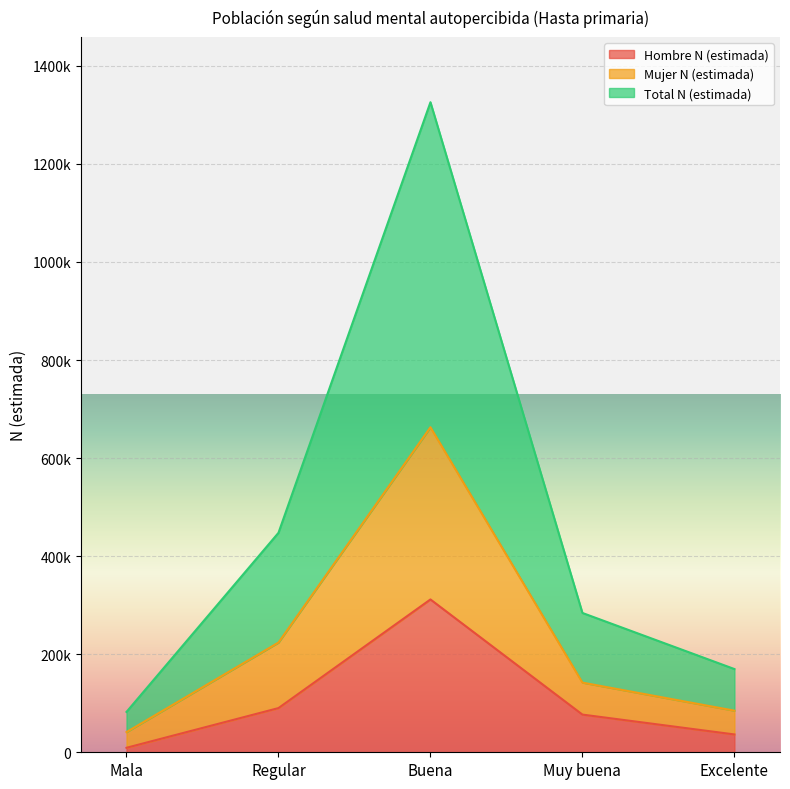

What is the difference between the Total N (estimada) values at Muy buena and Mala?

201827